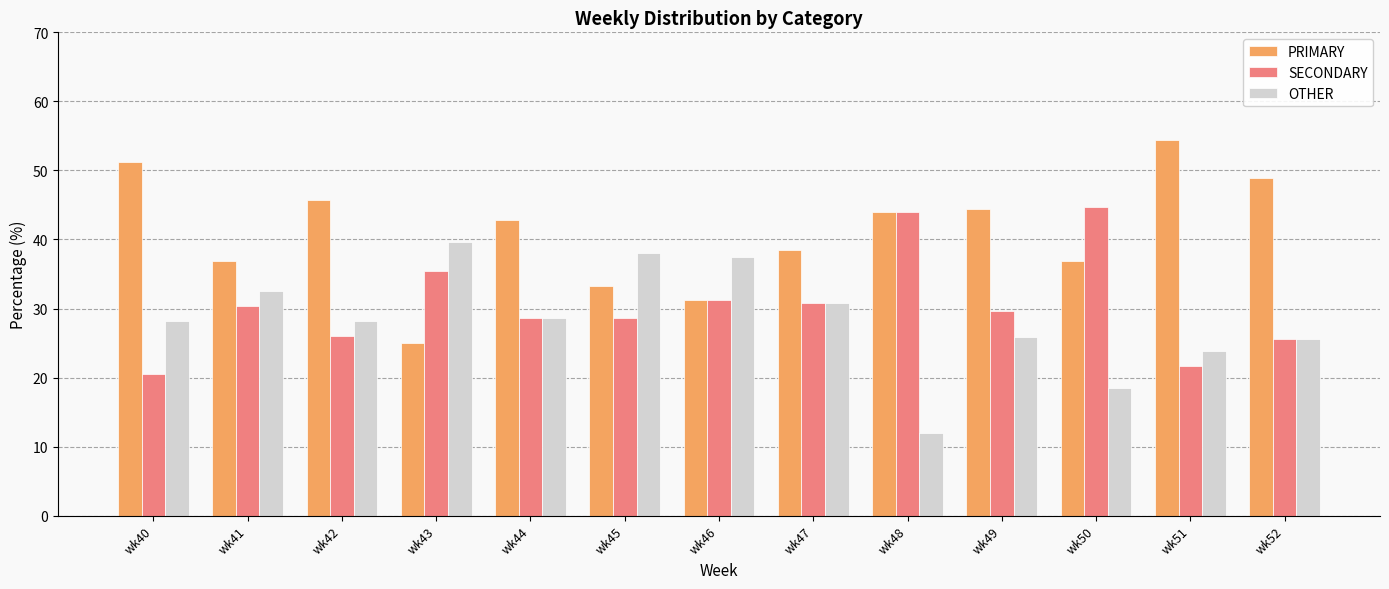

The SECONDARY series shows 44.0 at wk48. True or false?

True